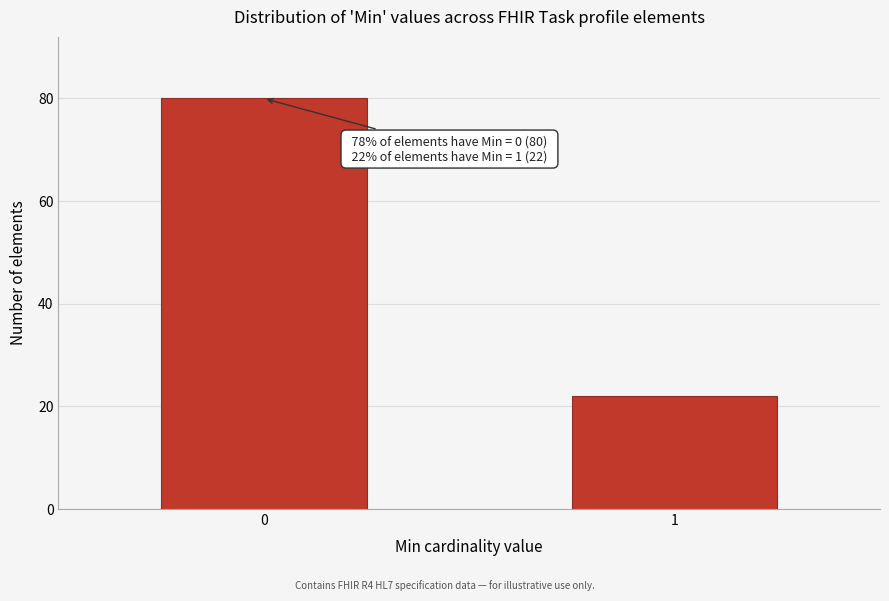

Reading left to right, transcribe all the data shown in this chart.

80	22